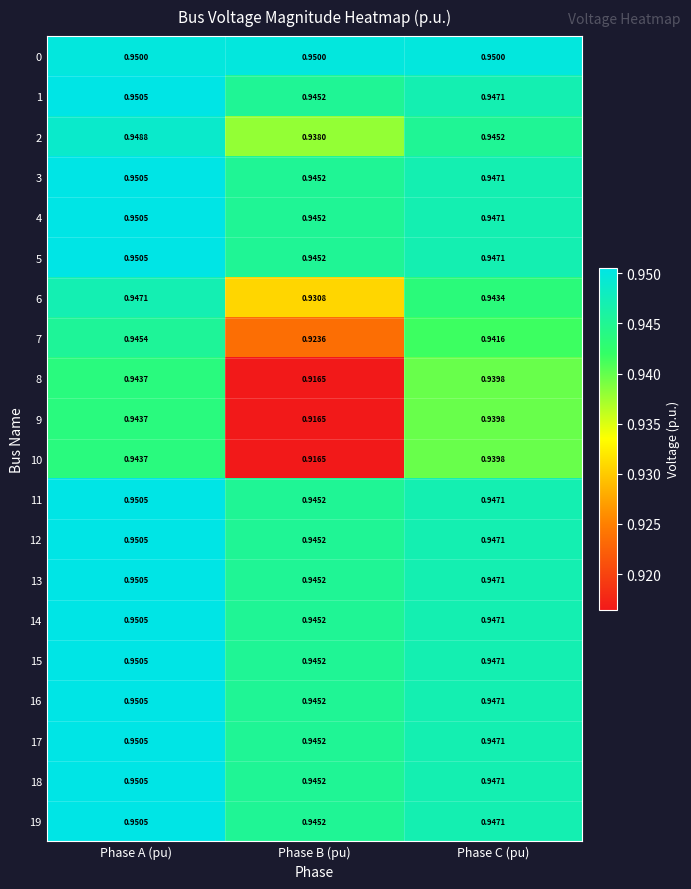

Is the value of 1 at Phase C (pu) greater than the value of 12 at Phase A (pu)?

No